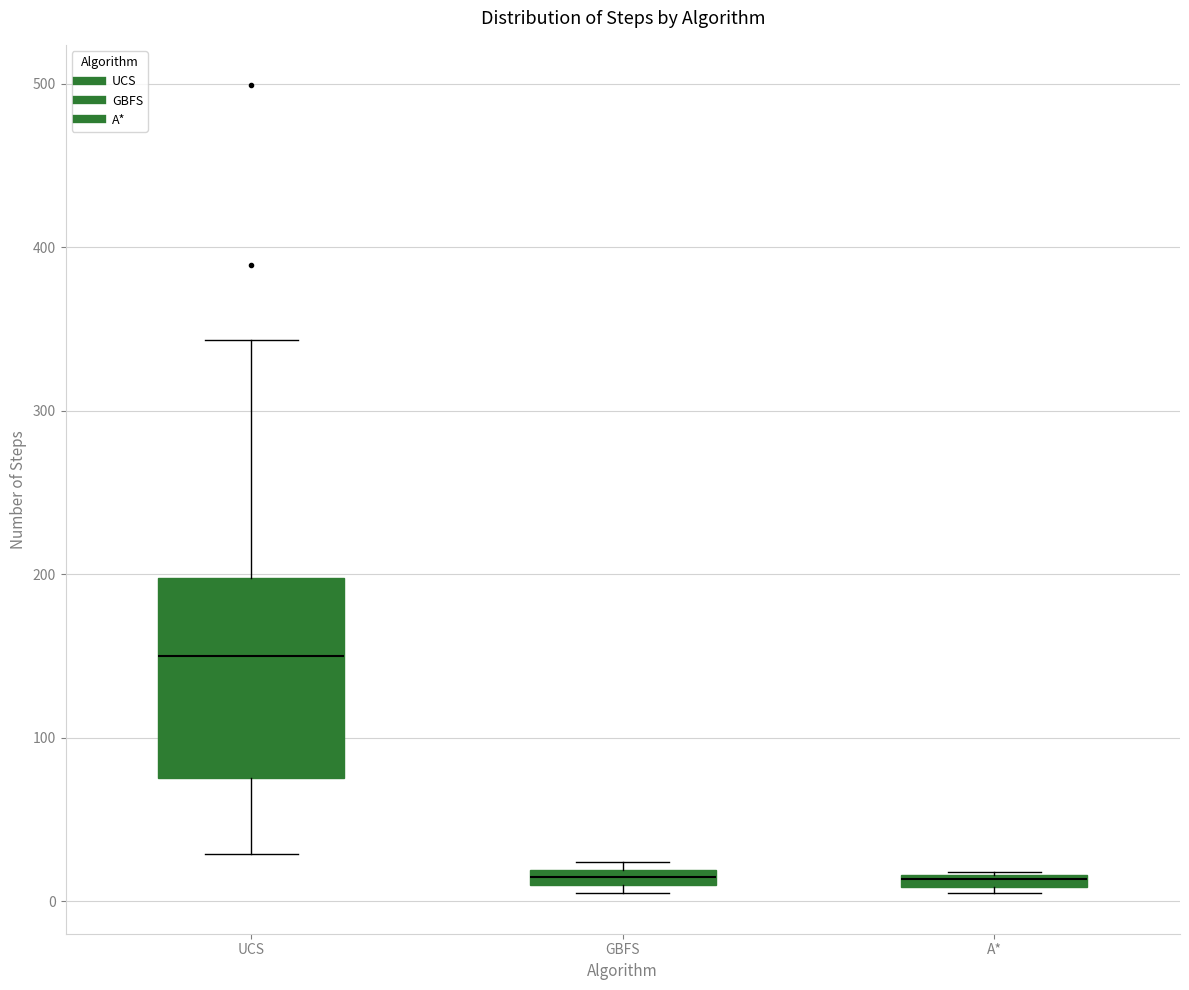

Which box is the tallest, from its lower edge to its upper edge?

UCS